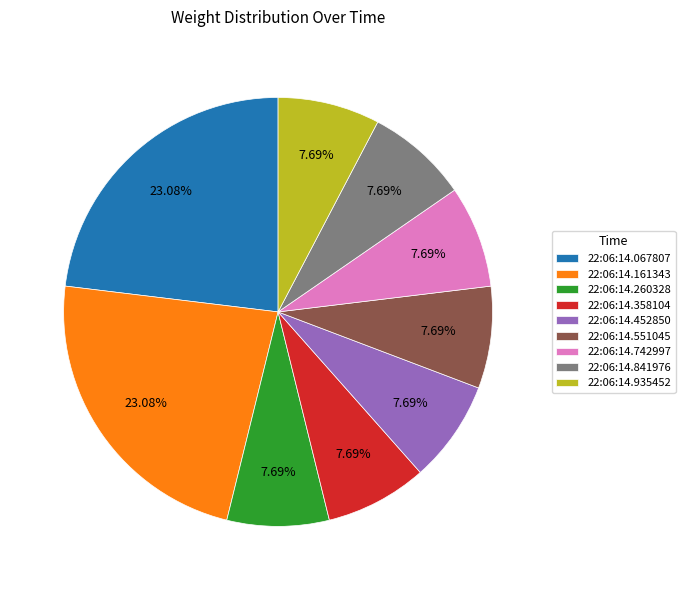

To the nearest percent, what portion does 22:06:14.841976 represent?

8%